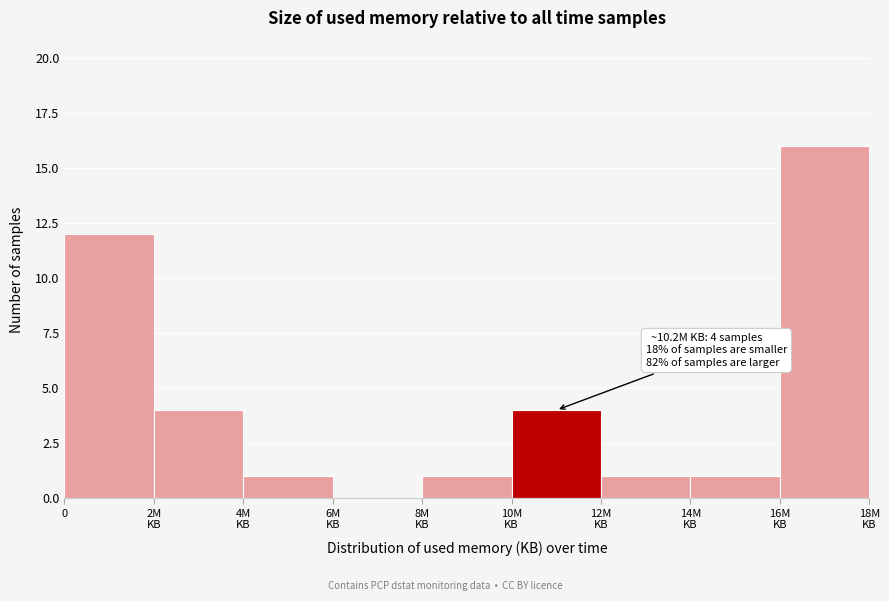

What is the greatest value displayed?

16